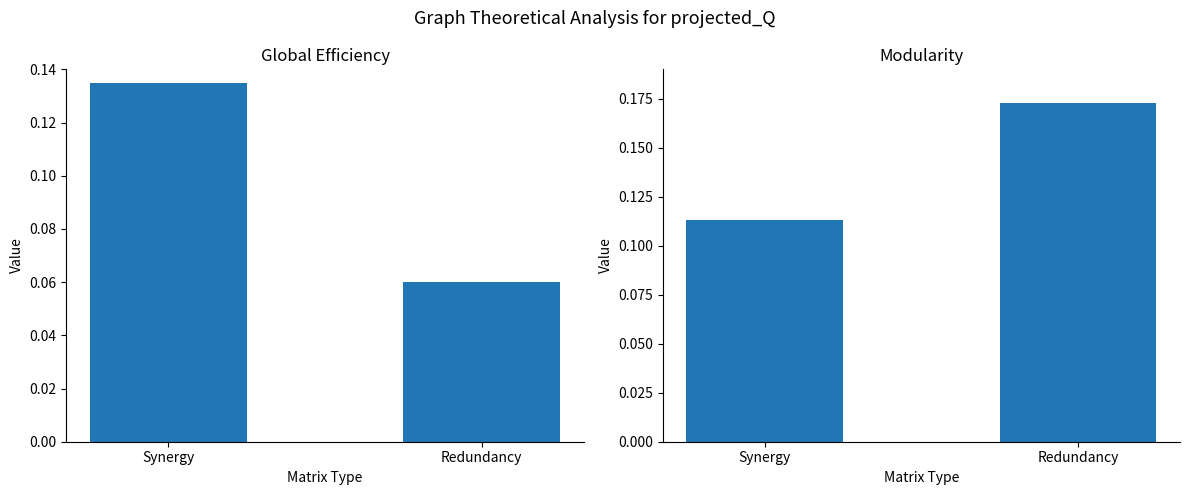

Reading left to right, transcribe all the data shown in this chart.

yearToDate: 0.1	0.1
moving: 0.1	0.2